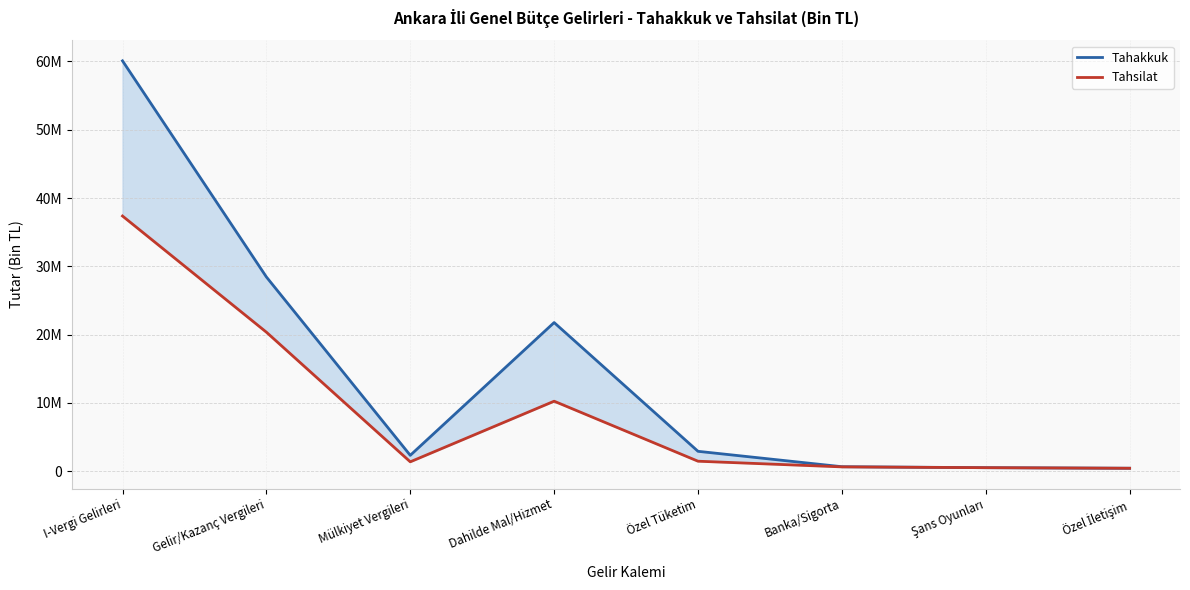

Rank the categories by Tahakkuk value from lowest to highest.

Özel İletişim, Şans Oyunları, Banka/Sigorta, Mülkiyet Vergileri, Özel Tüketim, Dahilde Mal/Hizmet, Gelir/Kazanç Vergileri, I-Vergi Gelirleri